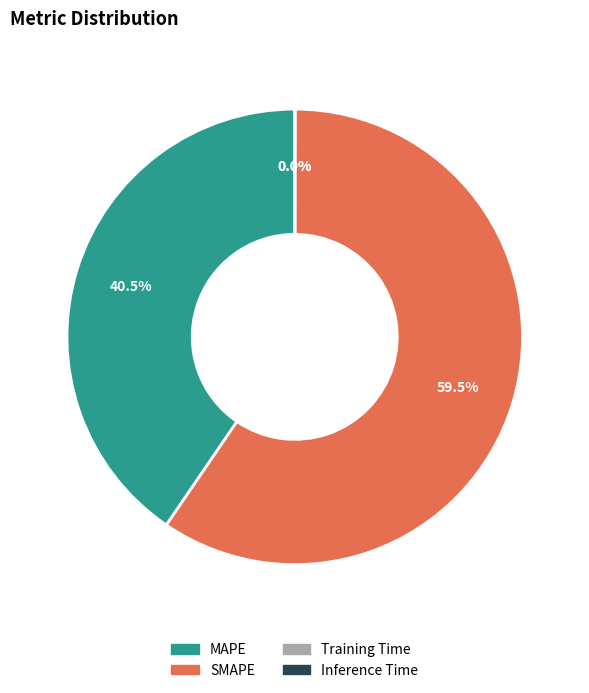

Is MAPE the majority of the pie?

No